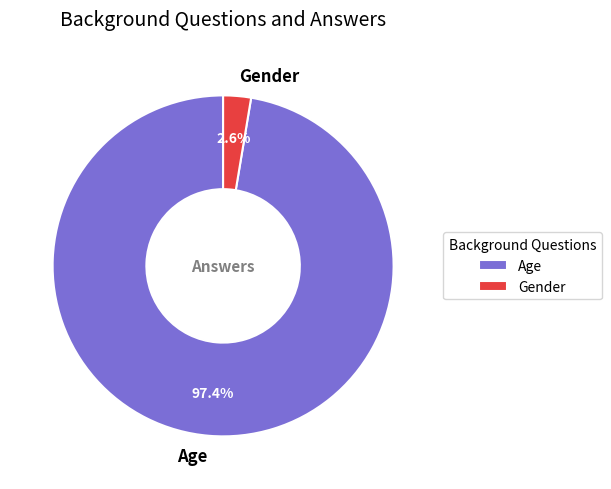

Does any single category account for the majority?

Yes